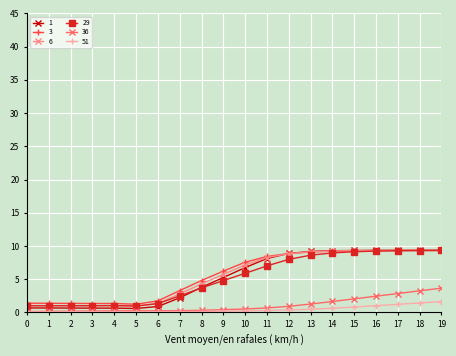

What is the spread (max minus min) of values at 5?

1.1